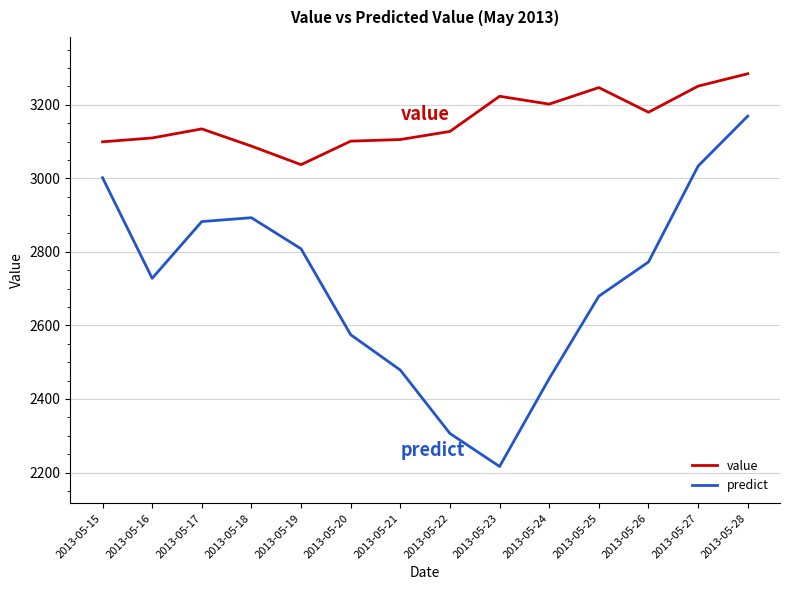

What value does the value series have at 2013-05-19?

3037.1